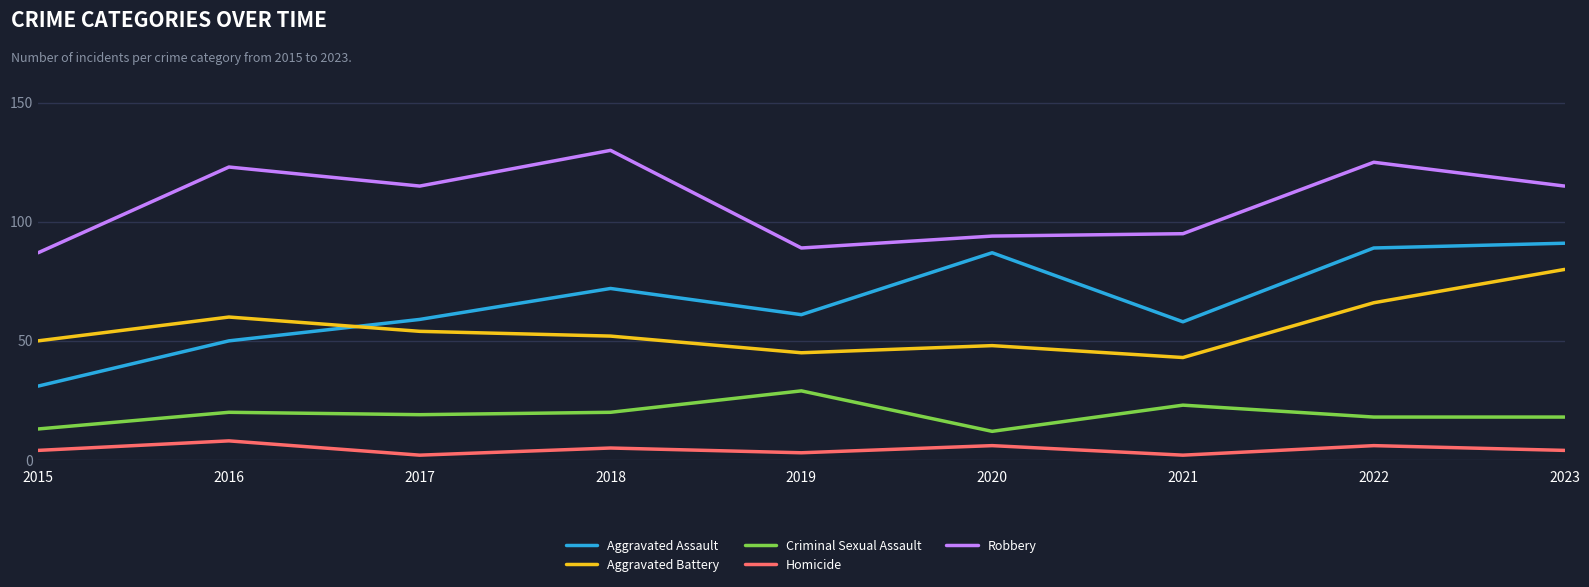

Reading left to right, what are all the values shown in this chart?

Aggravated Assault: 31	50	59	72	61	87	58	89	91
Aggravated Battery: 50	60	54	52	45	48	43	66	80
Criminal Sexual Assault: 13	20	19	20	29	12	23	18	18
Homicide: 4	8	2	5	3	6	2	6	4
Robbery: 87	123	115	130	89	94	95	125	115